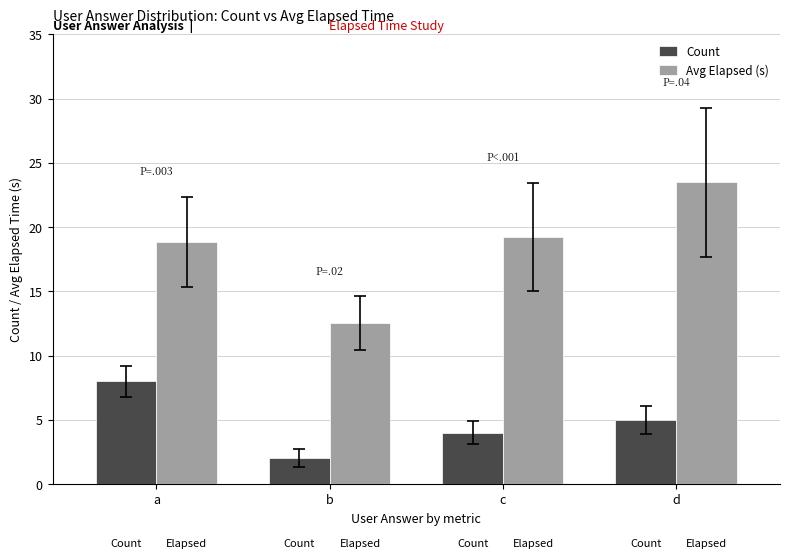

At which category is the sum across all series the highest?

d